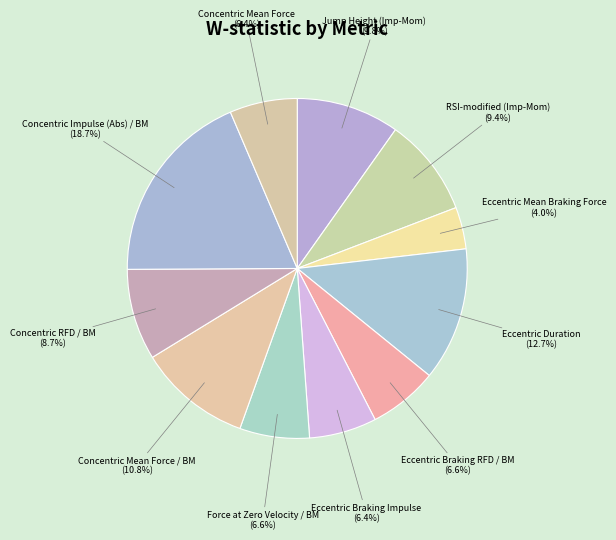

To the nearest percent, what is the average slice percentage?

9%